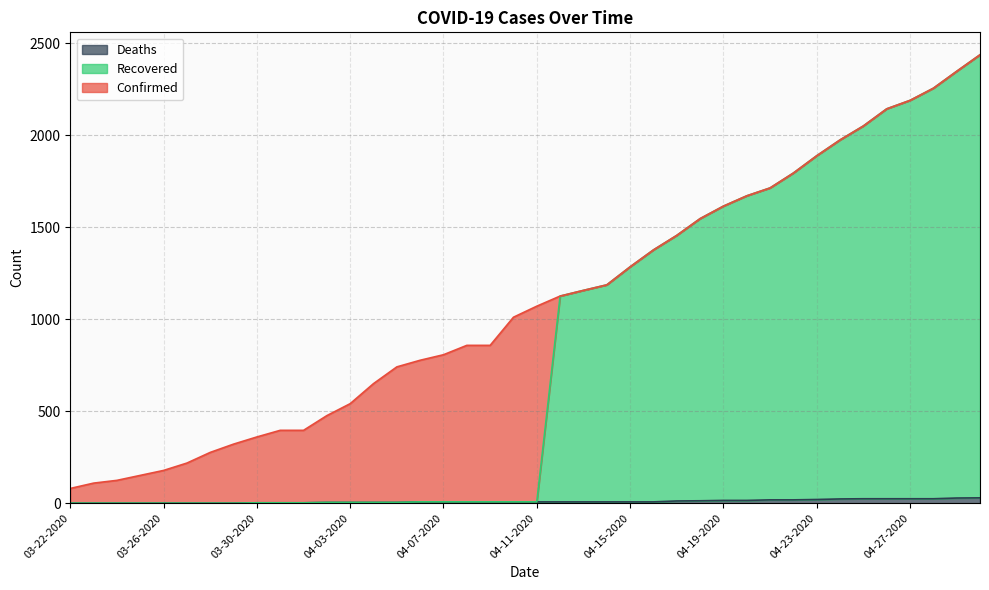

What position from the right is 04-24-2020?

7